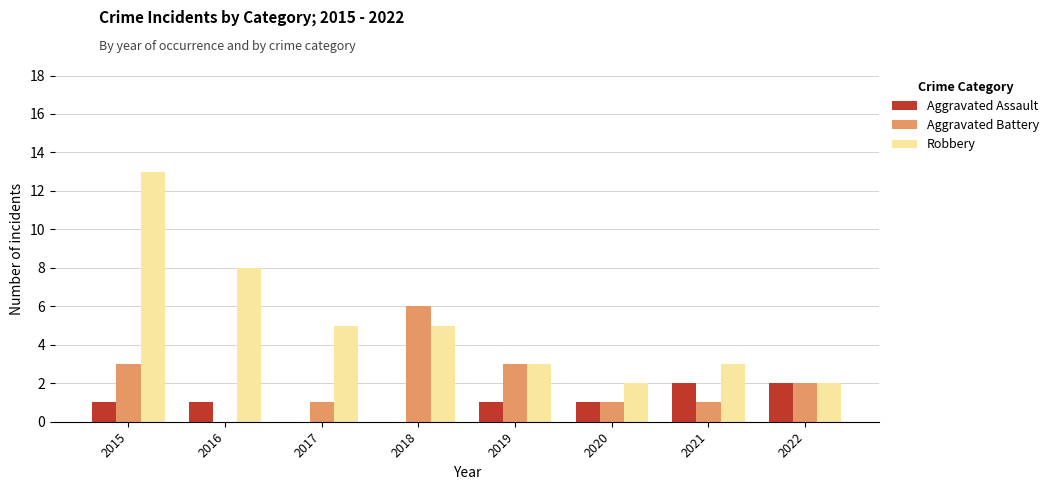

True or false: Aggravated Battery has a value of 4 at 2019.

False